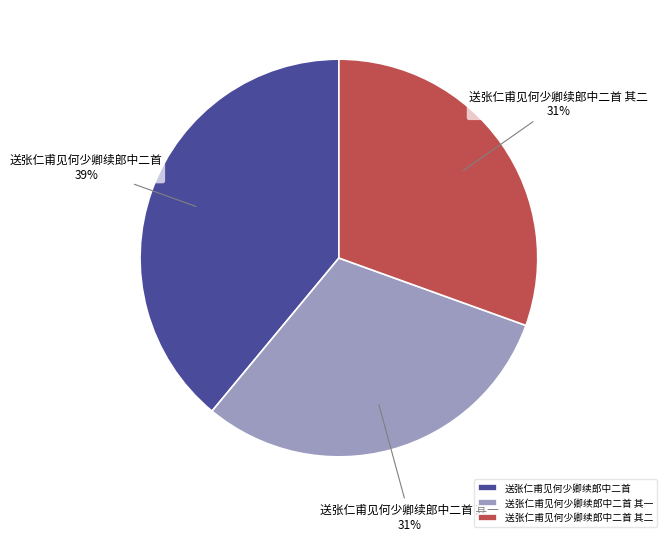

Approximately how many times larger is the value at 送张仁甫见何少卿续郎中二首 其一 compared to 送张仁甫见何少卿续郎中二首?

0.8